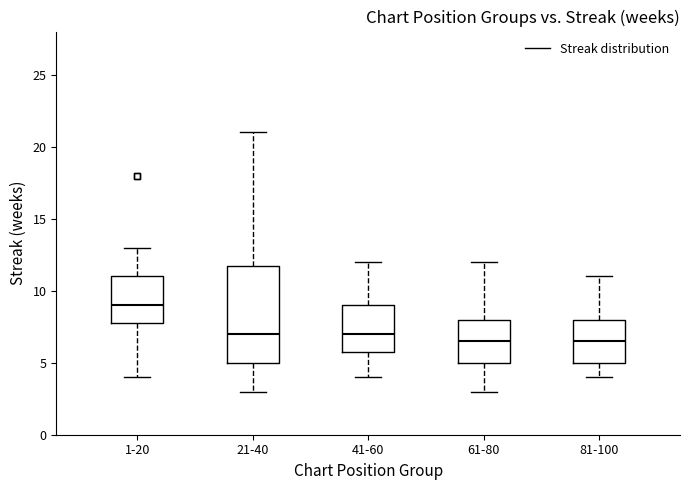

Reading left to right, read every box against the y-axis: the position of its median line, the range the box covers, and the ends of its whiskers. The values are not printed on the chart, so give them approximately, as read against the axis.

1-20: median 9.0, box 8.0 to 11.0, whiskers 4.0 to 13.0
21-40: median 7.0, box 5.0 to 12.0, whiskers 3.0 to 21.0
41-60: median 7.0, box 6.0 to 9.0, whiskers 4.0 to 12.0
61-80: median 6.5, box 5.0 to 8.0, whiskers 3.0 to 12.0
81-100: median 6.5, box 5.0 to 8.0, whiskers 4.0 to 11.0